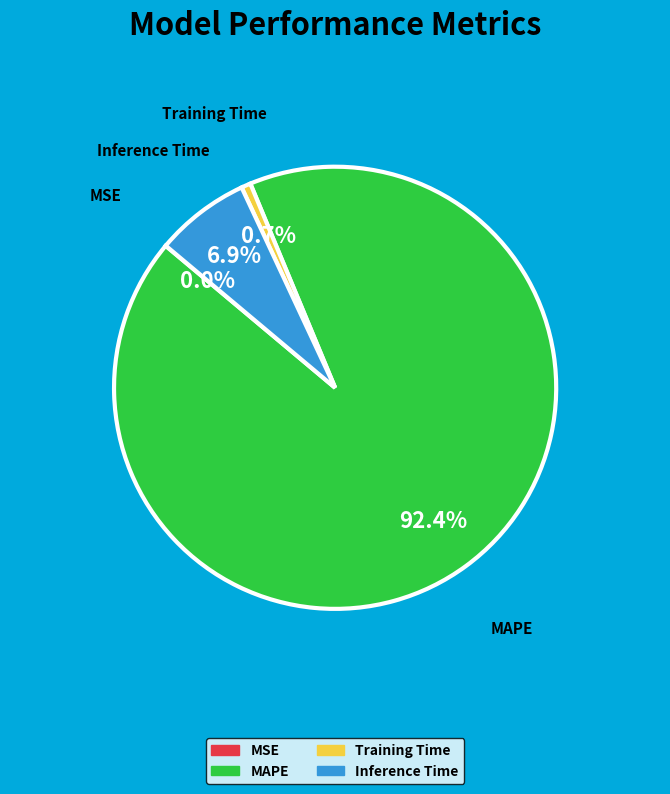

Which slice is the largest?

MAPE